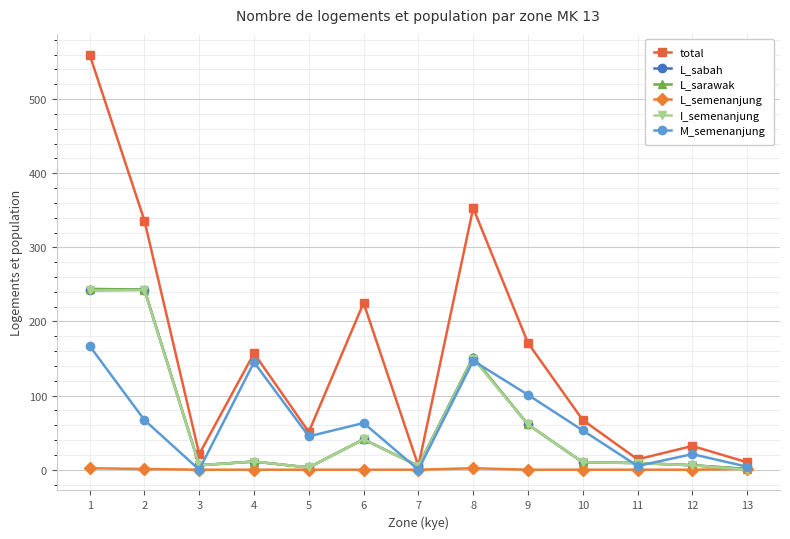

What is the value of the M_semenanjung point at the 2nd from the left?

67